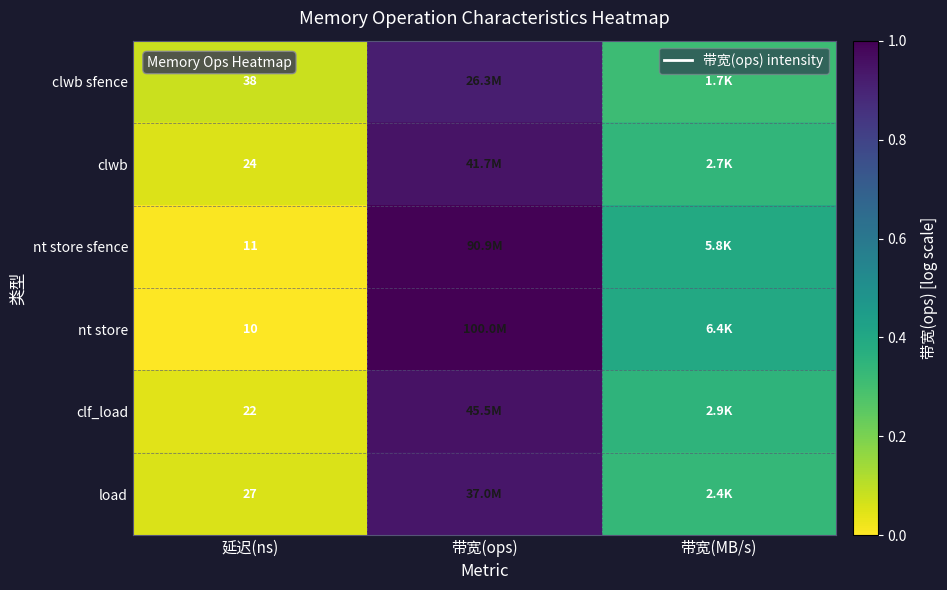

How many series are shown in this chart?

6